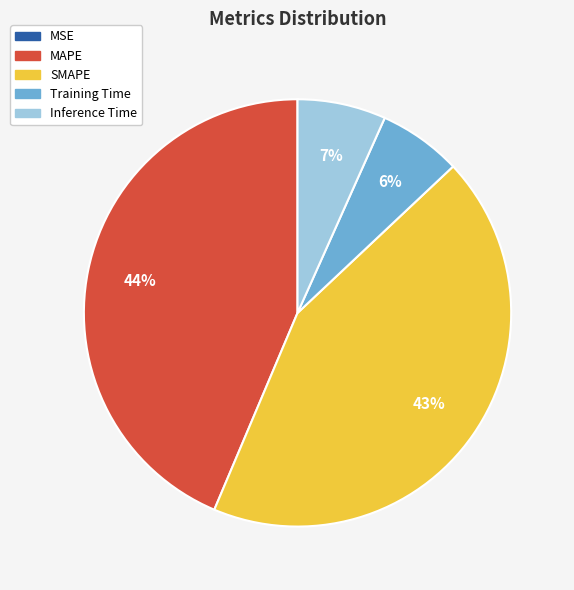

To the nearest percent, what is the combined percentage of SMAPE and MAPE?

87%